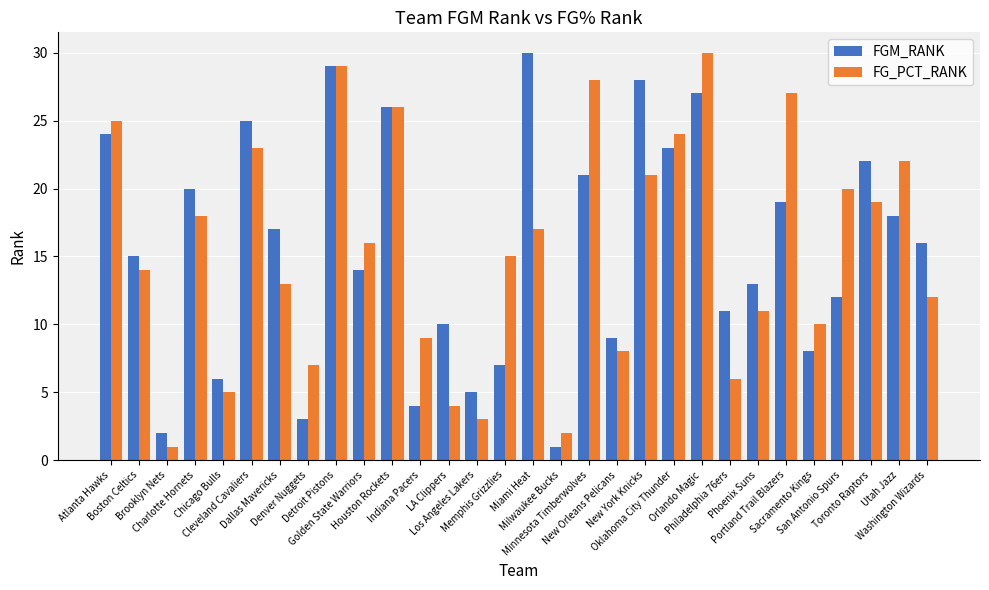

What is the maximum value for FGM_RANK?

30